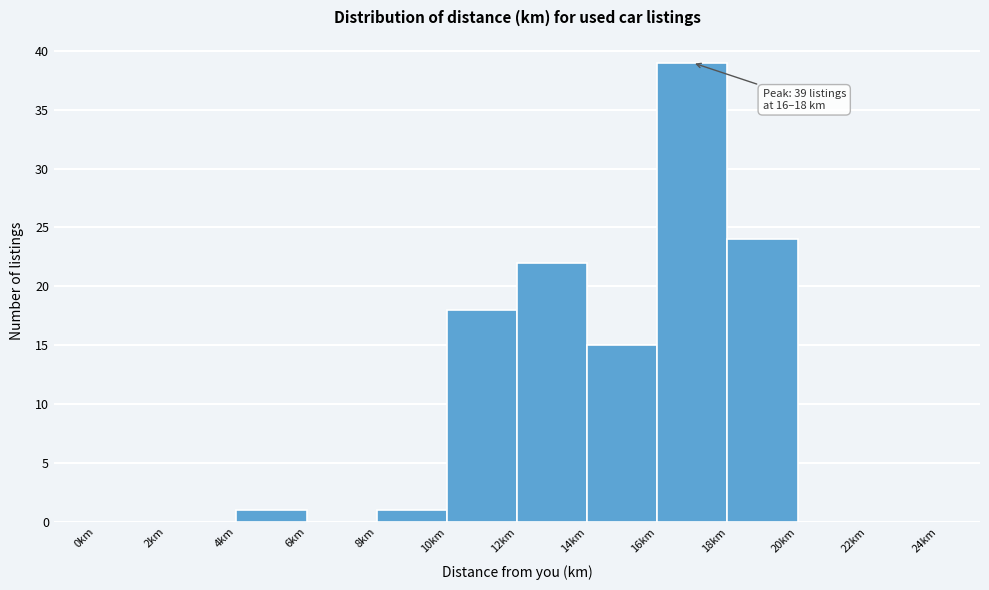

Which range on the x-axis has the tallest bar?

16 to 18